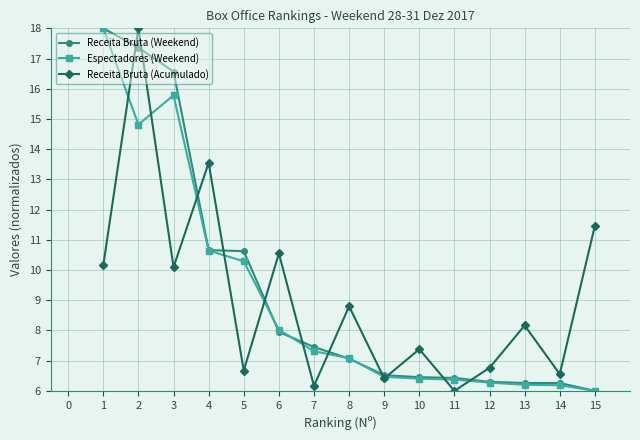

What is the maximum value shown in the chart?

18.0